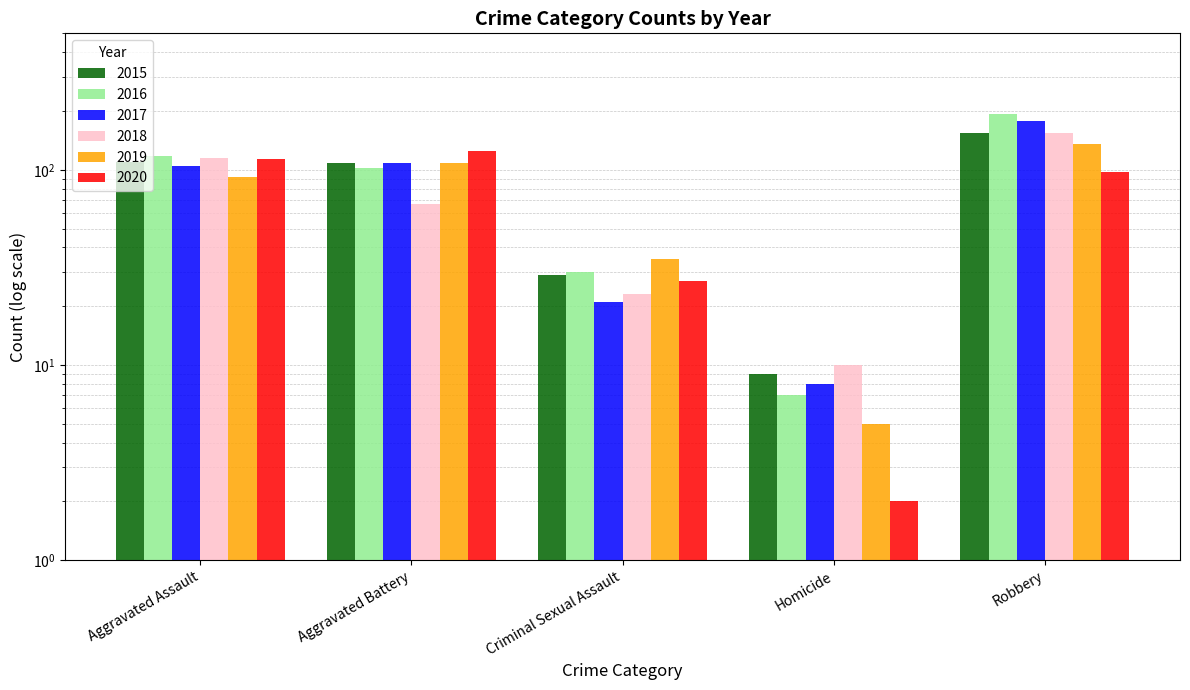

Where is 2016 nearest to the value 100?

Aggravated Battery